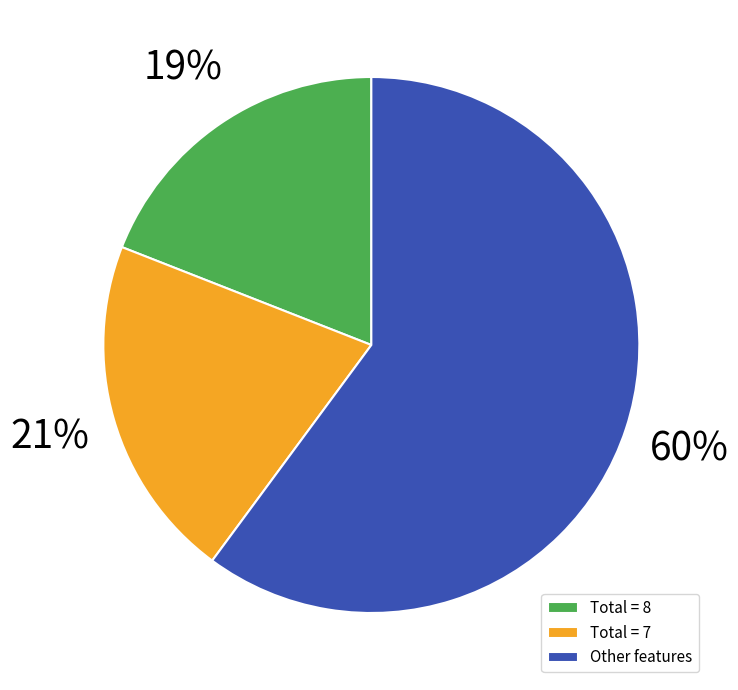

Rank the categories by value from lowest to highest.

Total = 8, Total = 7, Other features